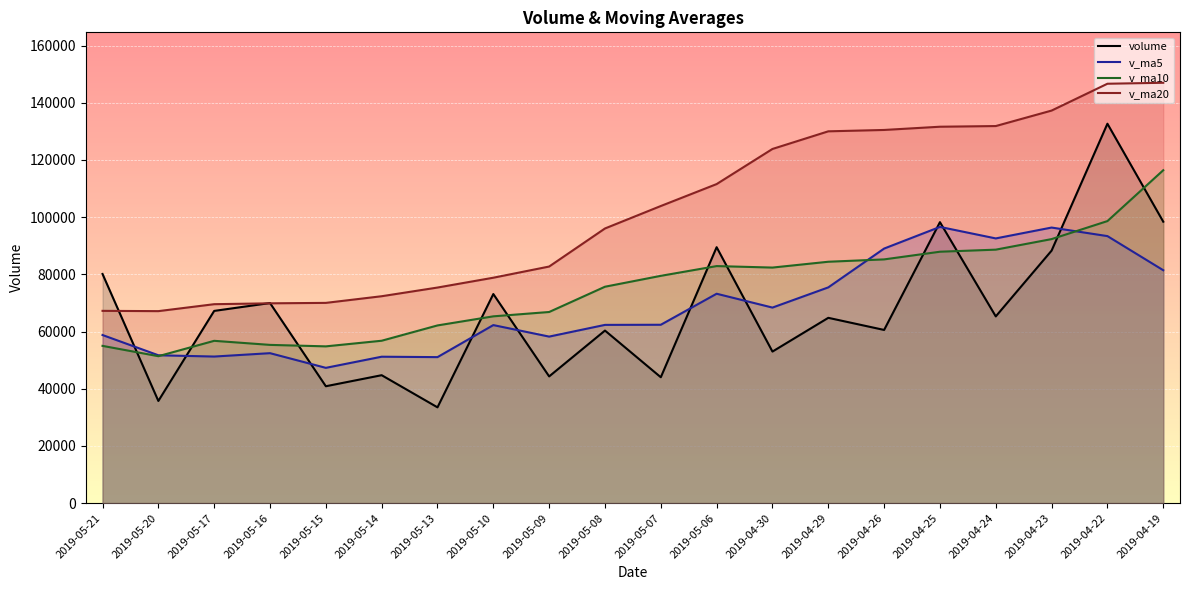

What is the approximate value of v_ma5 at 2019-04-26?

89020.9